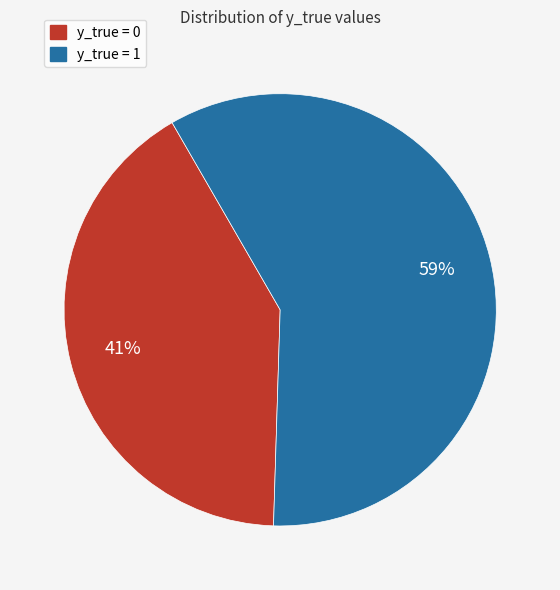

What is the smallest slice in the pie chart?

y_true = 0